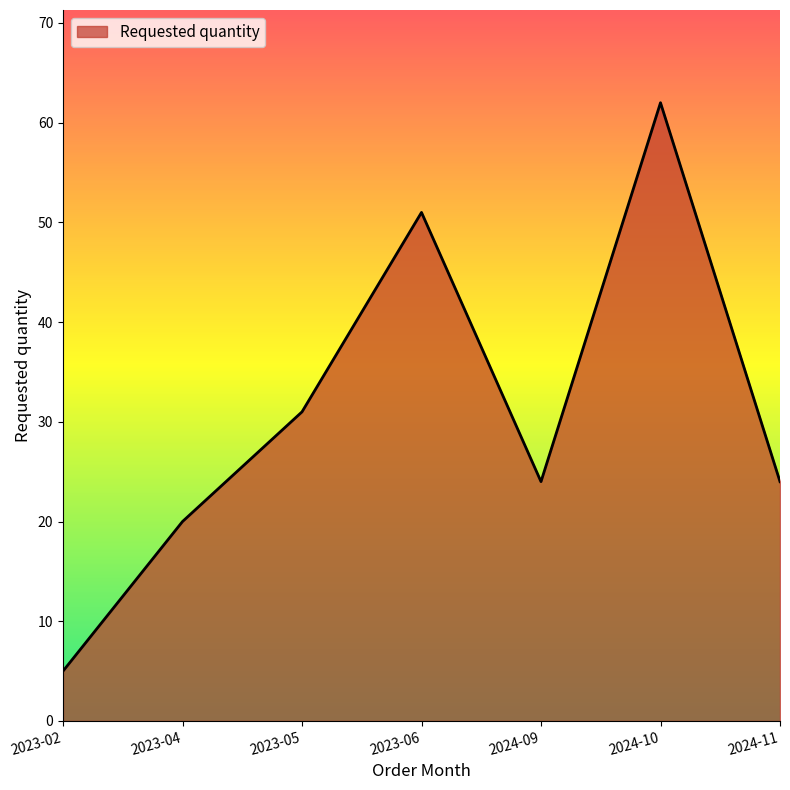

Which has a higher value, 2024-11 or 2023-06?

2023-06